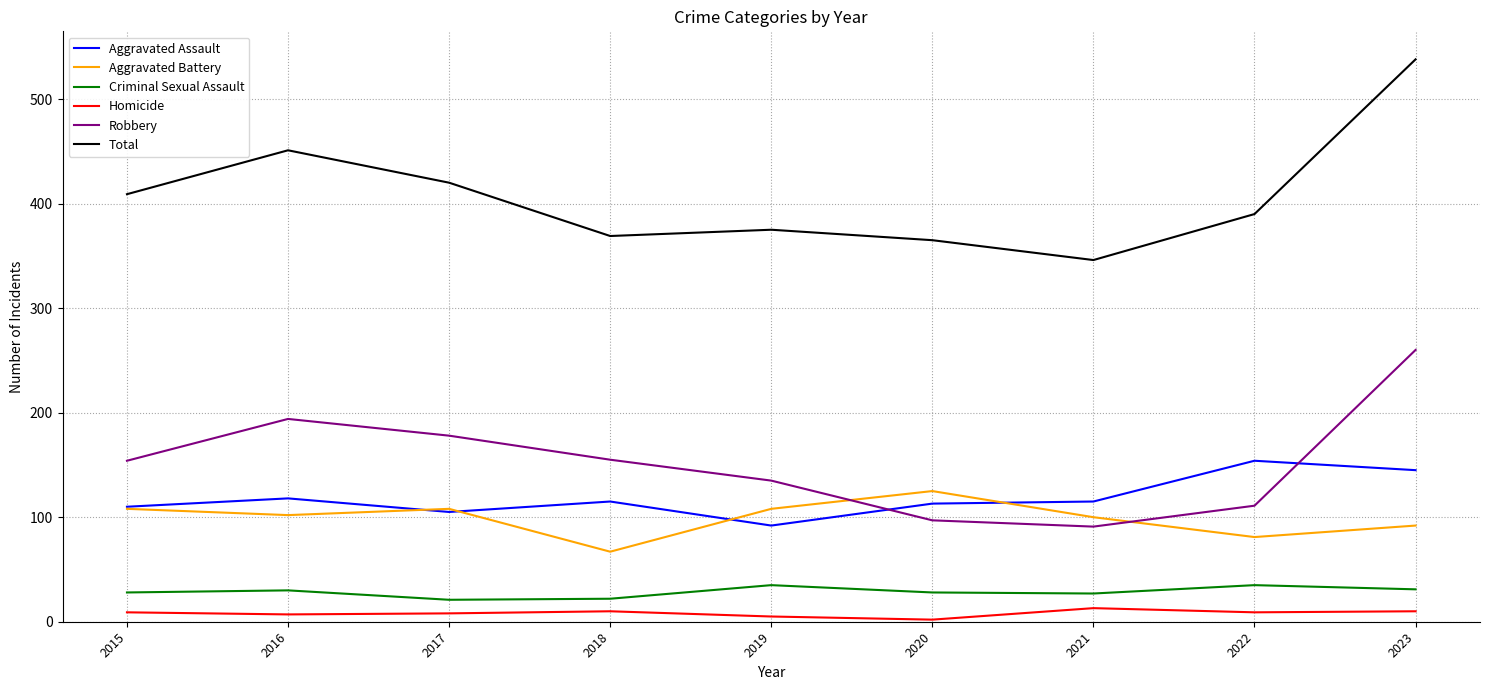

True or false: Total and Aggravated Assault cross at least once.

False